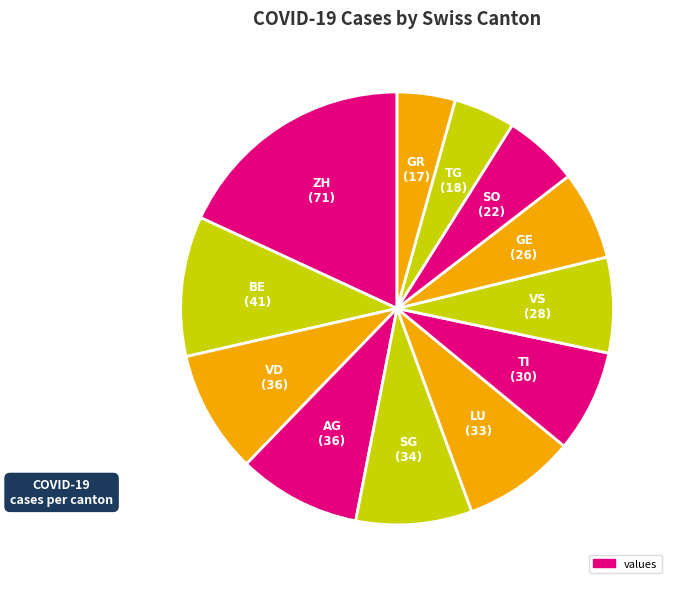

Which category has the smallest portion of the pie?

GR